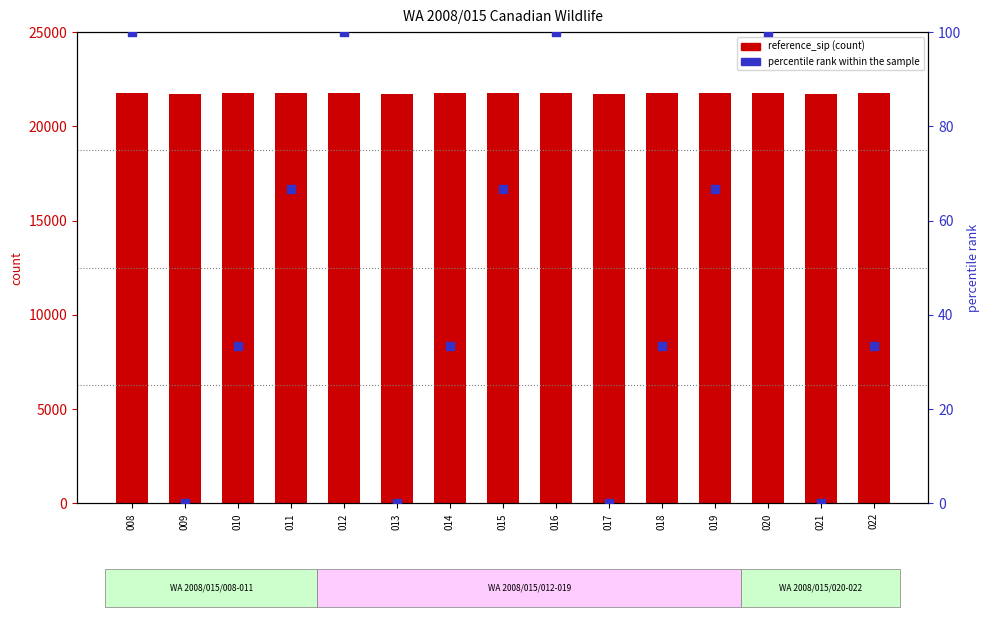

Which series contains the lowest Y value?

percentile rank within the sample